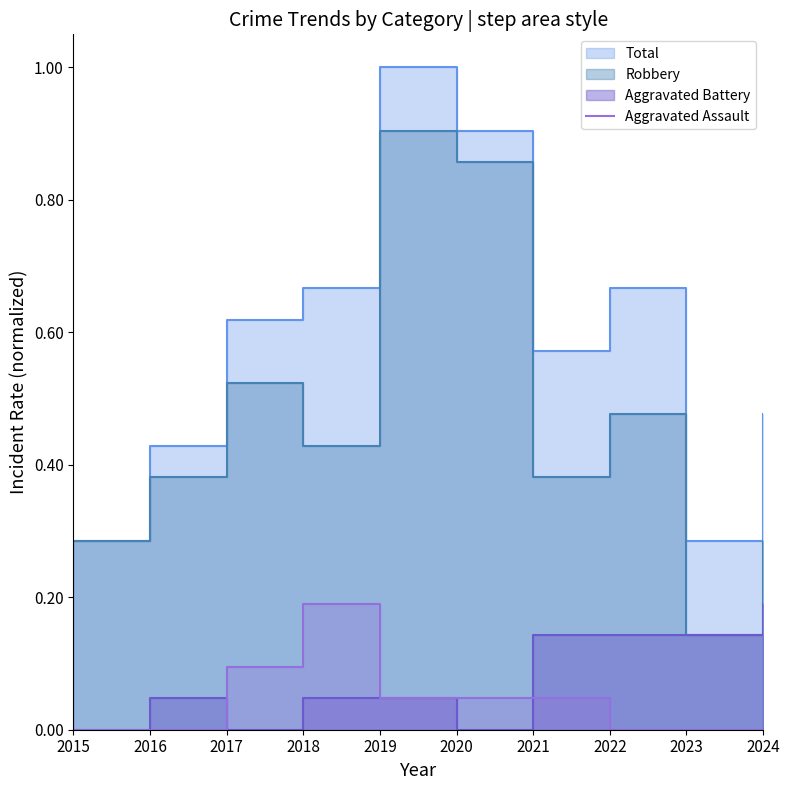

True or false: the data has more than 0 interior local peaks.

True